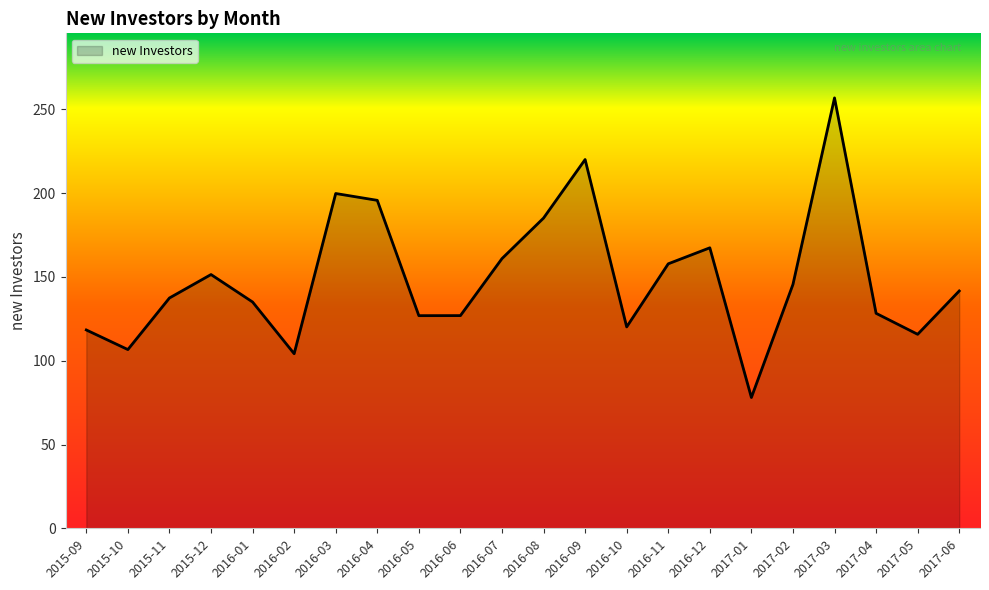

Which category has the highest value across all series?

2017-03